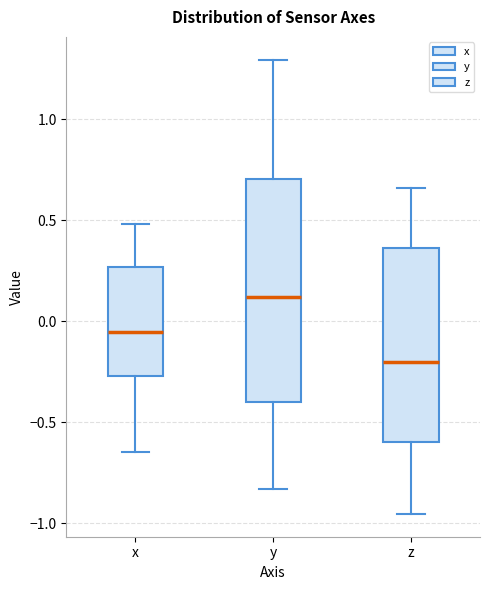

Which box's median line is the lowest?

z